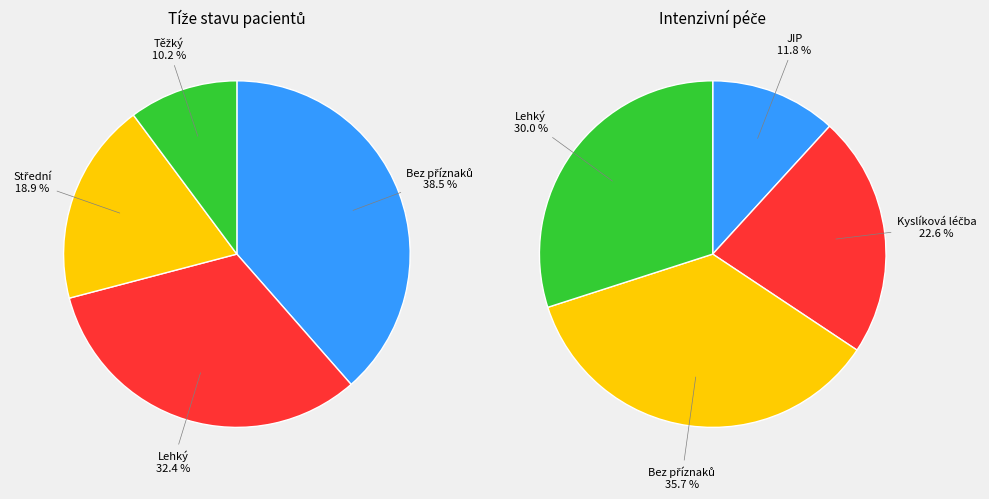

Is it true that Kyslíková léčba is 25% of the pie?

False